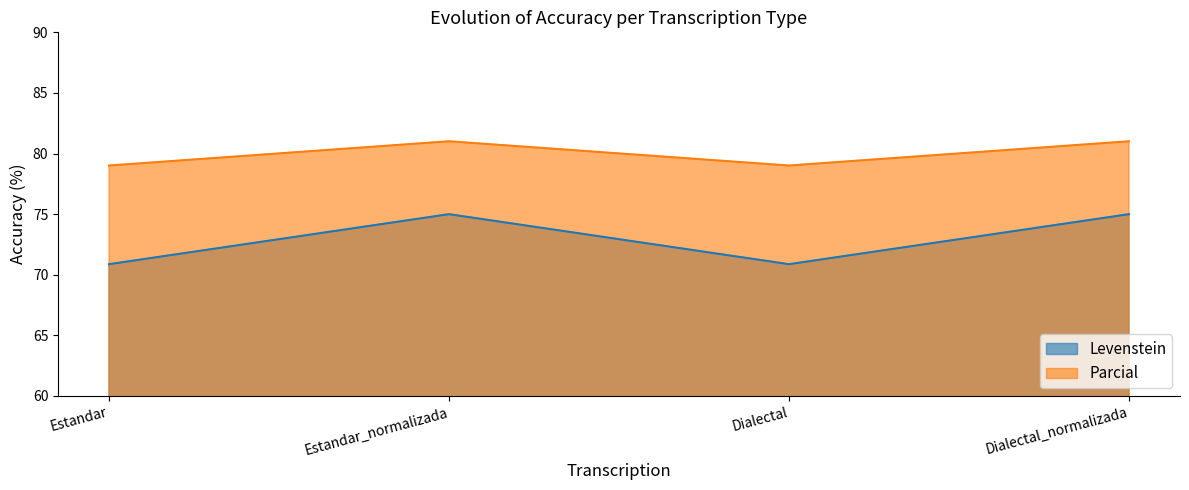

Where does the Parcial series first go above 81?

Estandar_normalizada